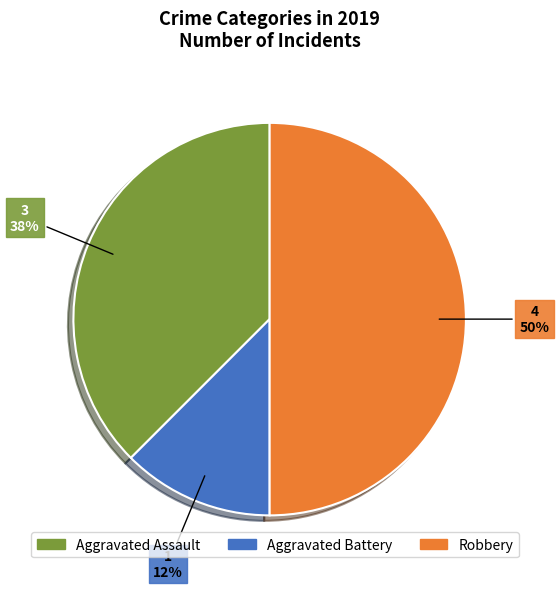

To the nearest percent, what portion does Robbery represent?

50%